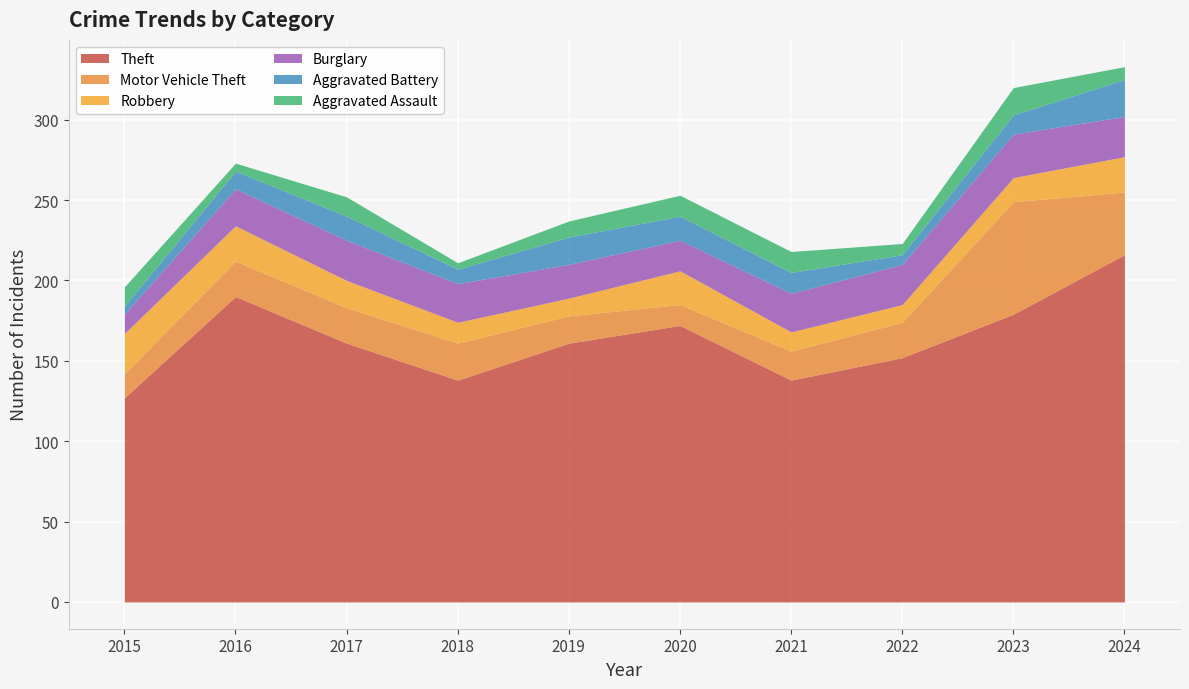

How many values in the Robbery series are below 17?

5